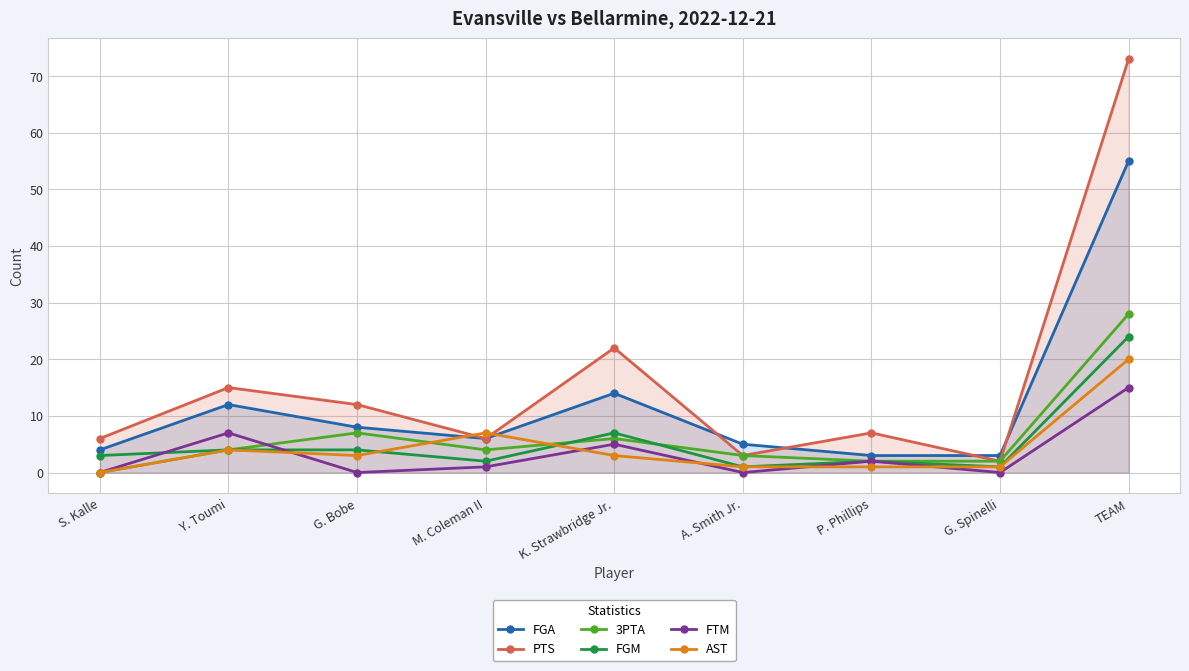

What is the sum of the FGM values at S. Kalle and G. Spinelli?

4